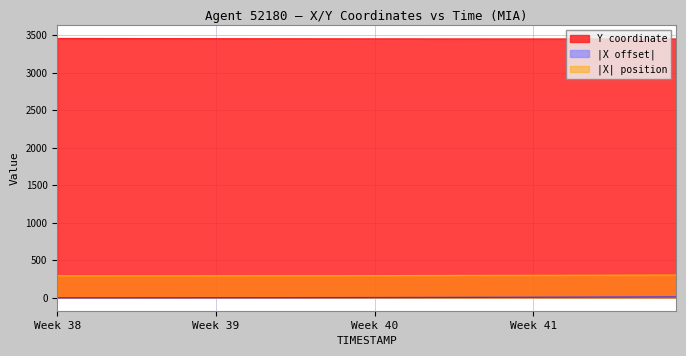

How many data points in Y are less than 3452?

17